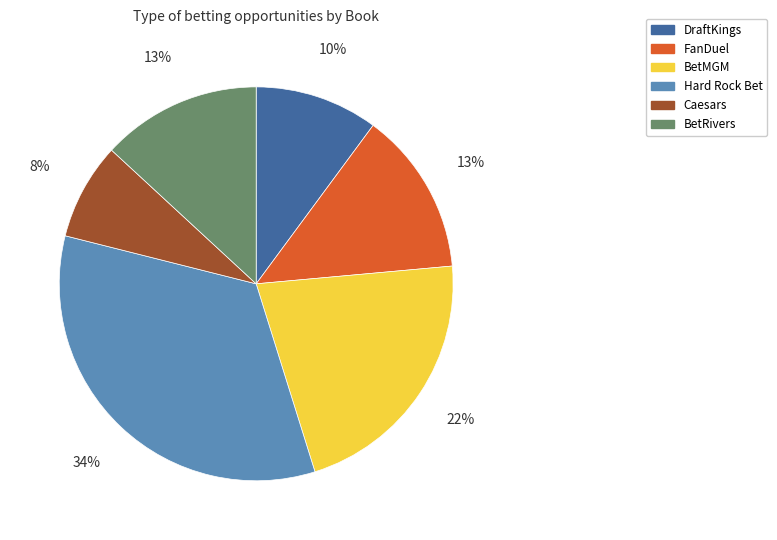

Is it true that Caesars is 1% of the pie?

False